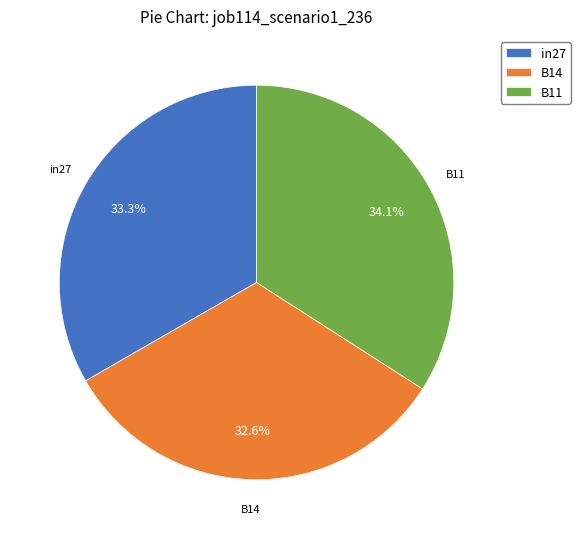

To the nearest percent, what percentage of the pie is B11?

34%